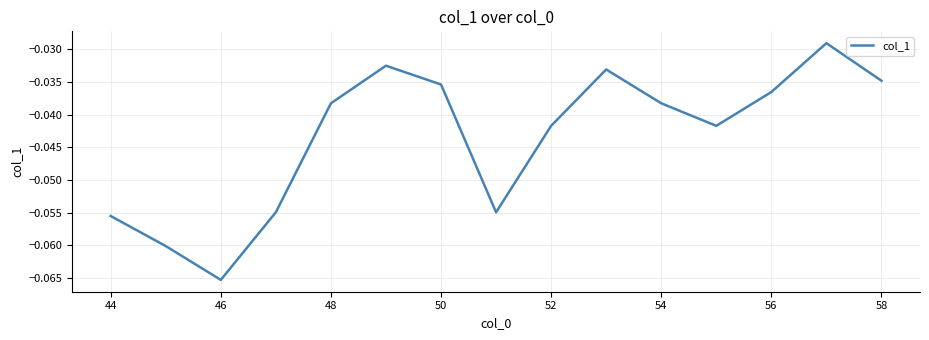

Is this an area chart (filled region under the line)?

No